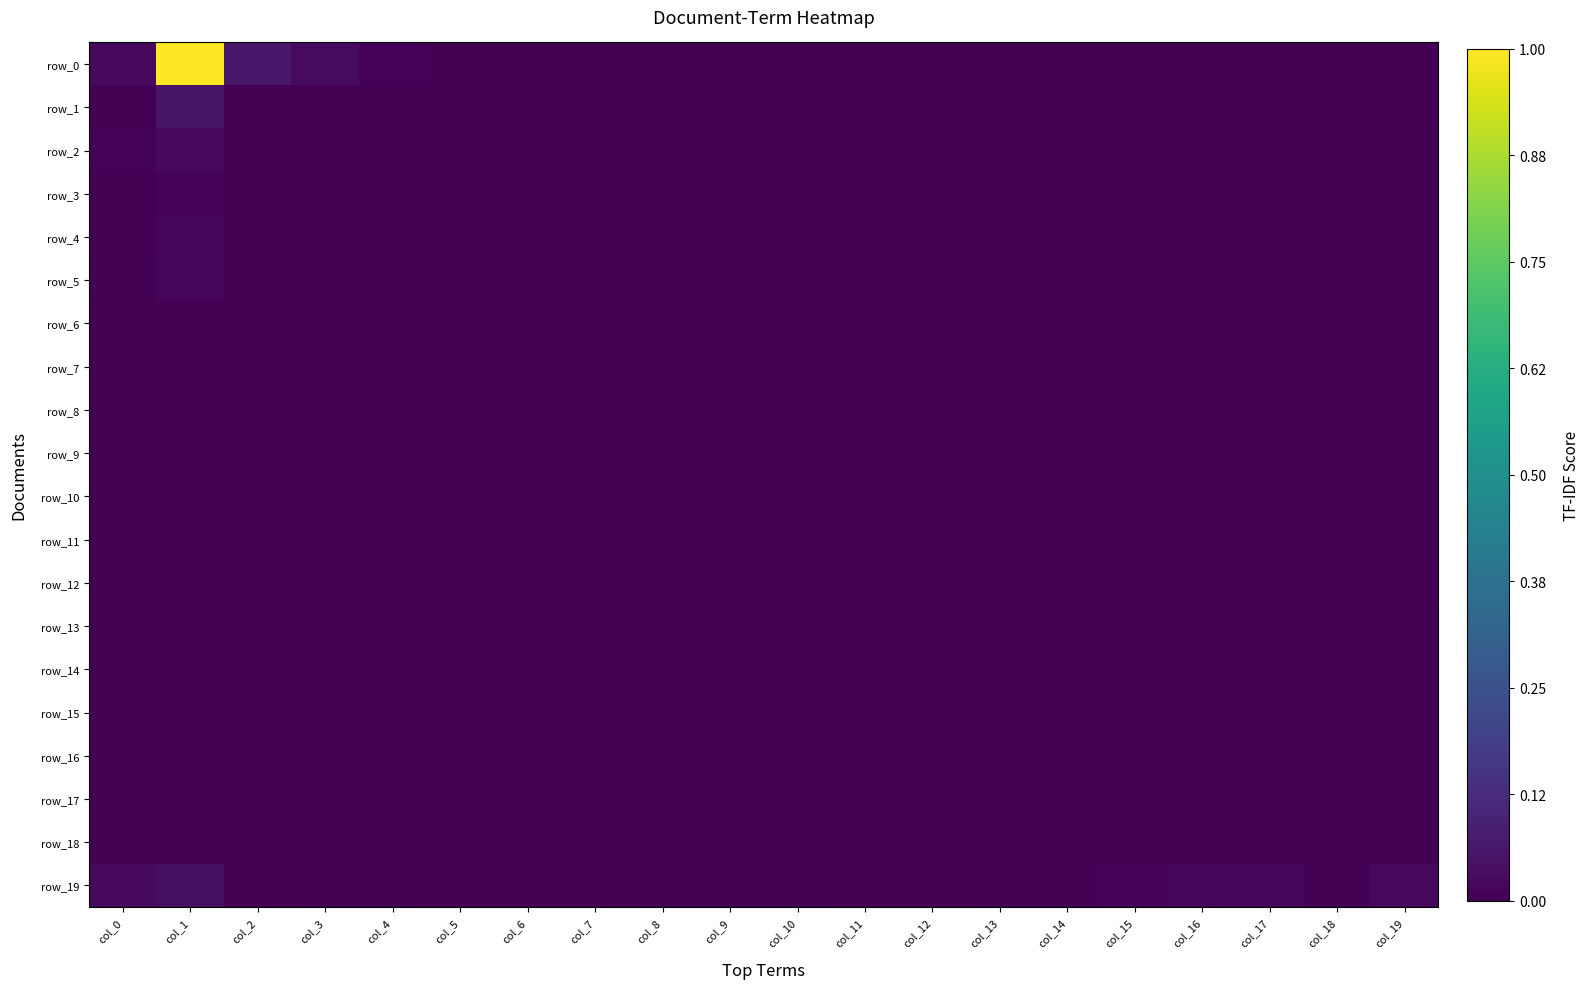

Reading right to left, transcribe all the data shown in this chart.

row_0: 0.0	0.0	0.0	0.0	0.0	0.0	0.0	0.0	0.0	0.0	0.0	0.0	0.0	0.0	0.0	0.0	0.0	0.1	1.0	0.0
row_1: 0.0	0.0	0.0	0.0	0.0	0.0	0.0	0.0	0.0	0.0	0.0	0.0	0.0	0.0	0.0	0.0	0.0	0.0	0.1	0.0
row_2: 0.0	0.0	0.0	0.0	0.0	0.0	0.0	0.0	0.0	0.0	0.0	0.0	0.0	0.0	0.0	0.0	0.0	0.0	0.0	0.0
row_3: 0.0	0.0	0.0	0.0	0.0	0.0	0.0	0.0	0.0	0.0	0.0	0.0	0.0	0.0	0.0	0.0	0.0	0.0	0.0	0.0
row_4: 0.0	0.0	0.0	0.0	0.0	0.0	0.0	0.0	0.0	0.0	0.0	0.0	0.0	0.0	0.0	0.0	0.0	0.0	0.0	0.0
row_5: 0.0	0.0	0.0	0.0	0.0	0.0	0.0	0.0	0.0	0.0	0.0	0.0	0.0	0.0	0.0	0.0	0.0	0.0	0.0	0.0
row_6: 0.0	0.0	0.0	0.0	0.0	0.0	0.0	0.0	0.0	0.0	0.0	0.0	0.0	0.0	0.0	0.0	0.0	0.0	0.0	0.0
row_7: 0.0	0.0	0.0	0.0	0.0	0.0	0.0	0.0	0.0	0.0	0.0	0.0	0.0	0.0	0.0	0.0	0.0	0.0	0.0	0.0
row_8: 0.0	0.0	0.0	0.0	0.0	0.0	0.0	0.0	0.0	0.0	0.0	0.0	0.0	0.0	0.0	0.0	0.0	0.0	0.0	0.0
row_9: 0.0	0.0	0.0	0.0	0.0	0.0	0.0	0.0	0.0	0.0	0.0	0.0	0.0	0.0	0.0	0.0	0.0	0.0	0.0	0.0
row_10: 0.0	0.0	0.0	0.0	0.0	0.0	0.0	0.0	0.0	0.0	0.0	0.0	0.0	0.0	0.0	0.0	0.0	0.0	0.0	0.0
row_11: 0.0	0.0	0.0	0.0	0.0	0.0	0.0	0.0	0.0	0.0	0.0	0.0	0.0	0.0	0.0	0.0	0.0	0.0	0.0	0.0
row_12: 0.0	0.0	0.0	0.0	0.0	0.0	0.0	0.0	0.0	0.0	0.0	0.0	0.0	0.0	0.0	0.0	0.0	0.0	0.0	0.0
row_13: 0.0	0.0	0.0	0.0	0.0	0.0	0.0	0.0	0.0	0.0	0.0	0.0	0.0	0.0	0.0	0.0	0.0	0.0	0.0	0.0
row_14: 0.0	0.0	0.0	0.0	0.0	0.0	0.0	0.0	0.0	0.0	0.0	0.0	0.0	0.0	0.0	0.0	0.0	0.0	0.0	0.0
row_15: 0.0	0.0	0.0	0.0	0.0	0.0	0.0	0.0	0.0	0.0	0.0	0.0	0.0	0.0	0.0	0.0	0.0	0.0	0.0	0.0
row_16: 0.0	0.0	0.0	0.0	0.0	0.0	0.0	0.0	0.0	0.0	0.0	0.0	0.0	0.0	0.0	0.0	0.0	0.0	0.0	0.0
row_17: 0.0	0.0	0.0	0.0	0.0	0.0	0.0	0.0	0.0	0.0	0.0	0.0	0.0	0.0	0.0	0.0	0.0	0.0	0.0	0.0
row_18: 0.0	0.0	0.0	0.0	0.0	0.0	0.0	0.0	0.0	0.0	0.0	0.0	0.0	0.0	0.0	0.0	0.0	0.0	0.0	0.0
row_19: 0.0	0.0	0.0	0.0	0.0	0.0	0.0	0.0	0.0	0.0	0.0	0.0	0.0	0.0	0.0	0.0	0.0	0.0	0.0	0.0